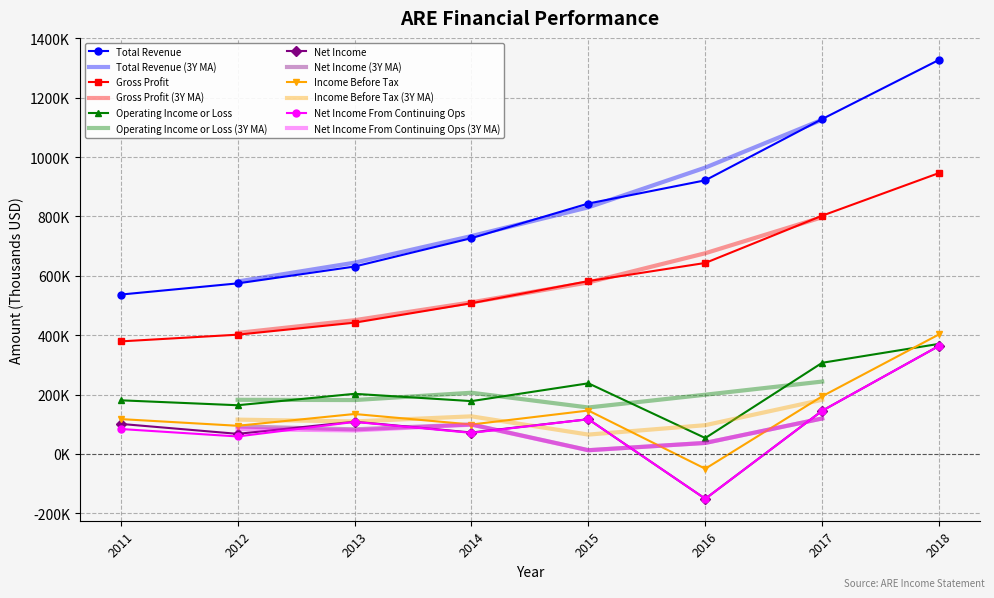

Reading left to right, list all the values displayed in this chart.

Total Revenue: 2011=536800	2012=574500	2013=631200	2014=726900	2015=843500	2016=921700	2017=1128100	2018=1327500
Gross Profit: 2011=379100	2012=401700	2013=442100	2014=507700	2015=582200	2016=643300	2017=802500	2018=946300
Operating Income or Loss: 2011=180600	2012=164000	2013=202500	2014=177900	2015=237900	2016=53500	2017=307000	2018=370800
Net Income: 2011=101100	2012=67600	2013=108800	2014=72100	2015=116900	2016=-151100	2017=145400	2018=364000
Income Before Tax: 2011=117300	2012=94800	2013=134500	2014=99100	2015=146200	2016=-49900	2017=194200	2018=402800
Net Income From Continuing Ops: 2011=83900	2012=58800	2013=107900	2014=70900	2015=116900	2016=-151100	2017=145400	2018=364000